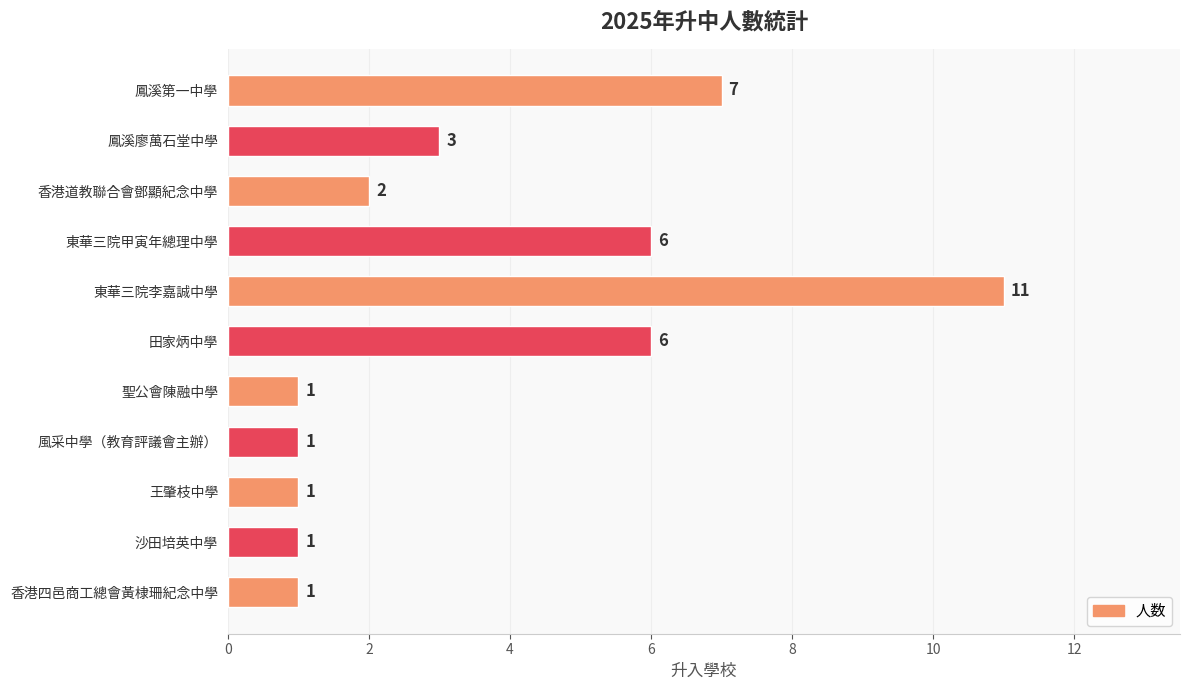

What is the greatest value displayed?

11